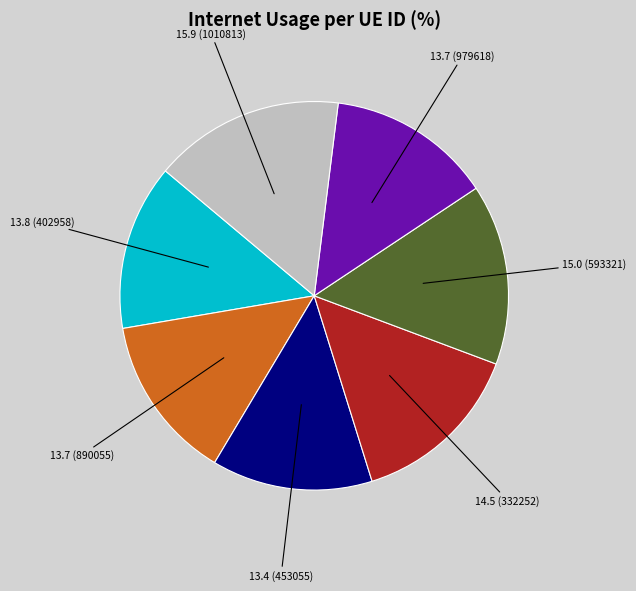

Is there a majority slice in this chart?

No